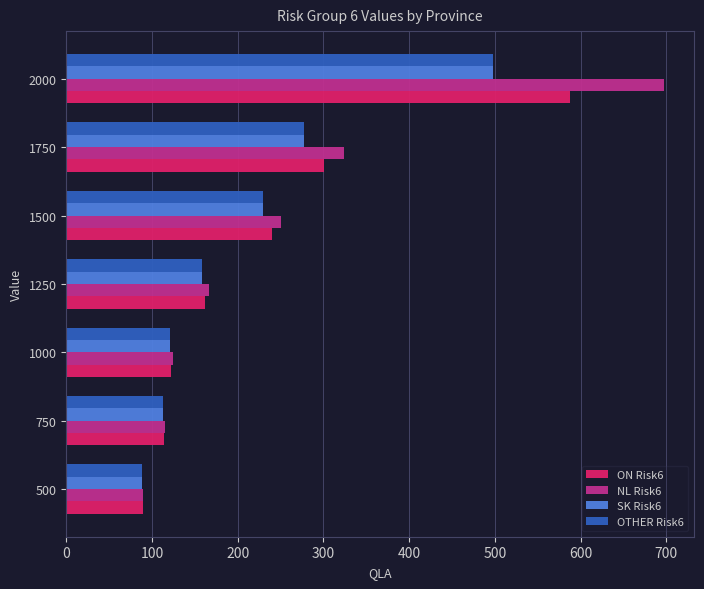

At which category is the sum across all series the highest?

2000